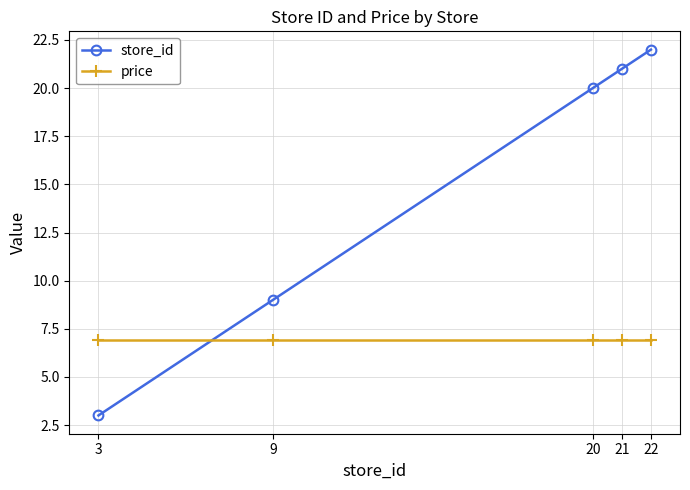

The value of store_id at 9 is 4.3. True or false?

False